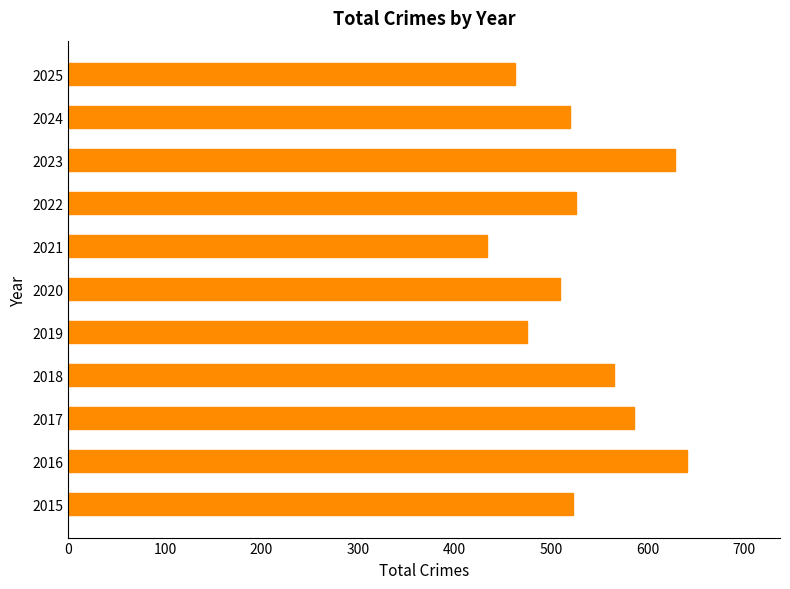

Which label corresponds to the largest value in the chart?

2016